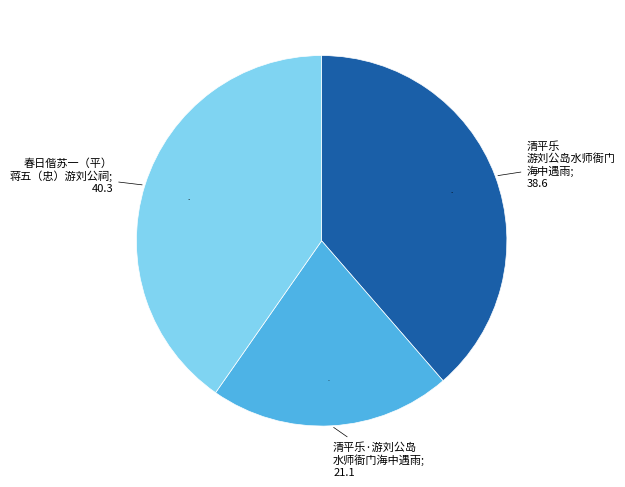

Is there a majority slice in this chart?

No